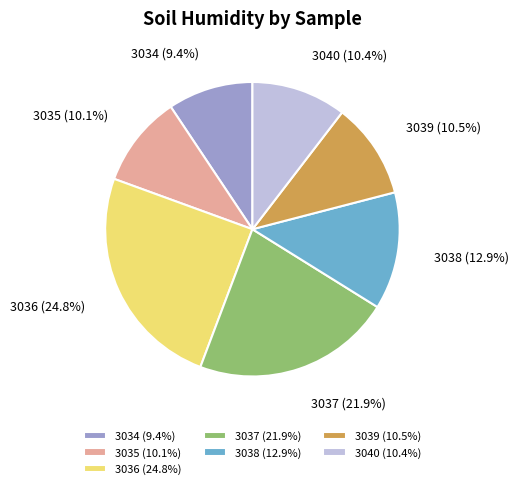

Count the number of slices in the pie.

7